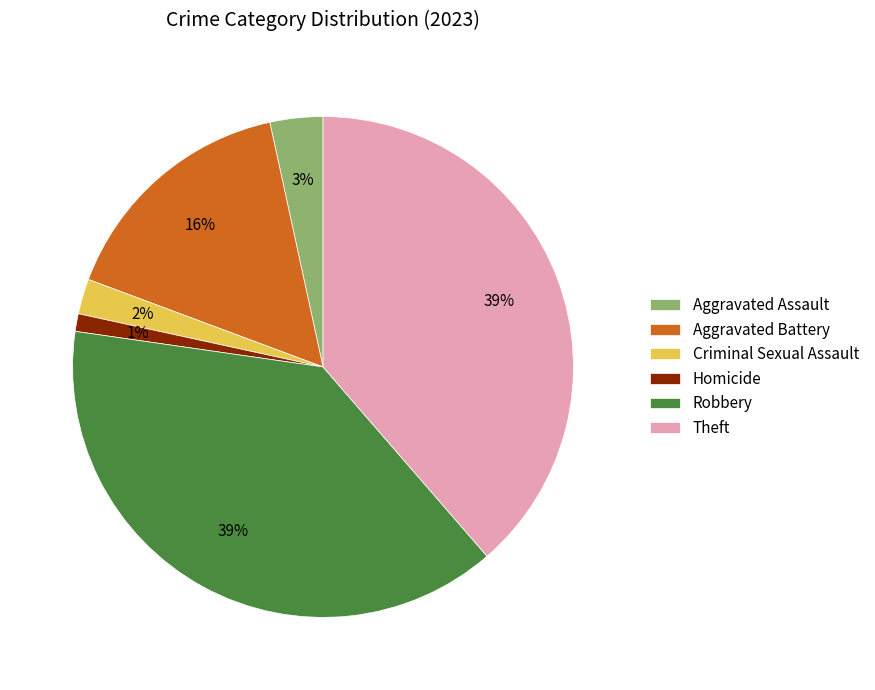

How many segments does this pie chart have?

6